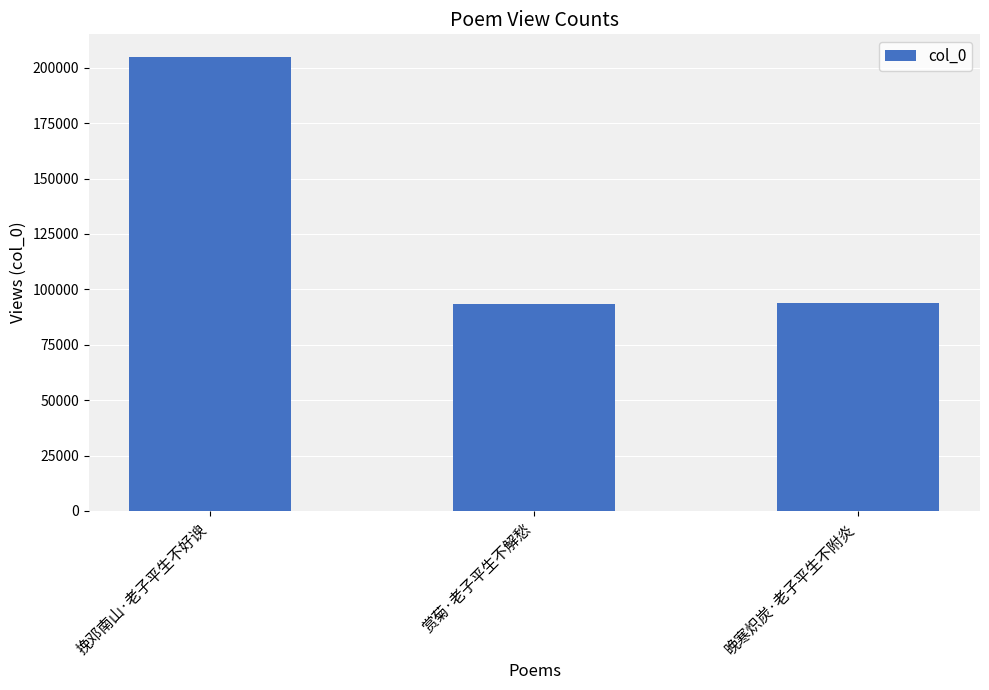

What is the sum of the values at 赏菊·老子平生不解愁 and 晚寒炽炭·老子平生不附炎?

187326